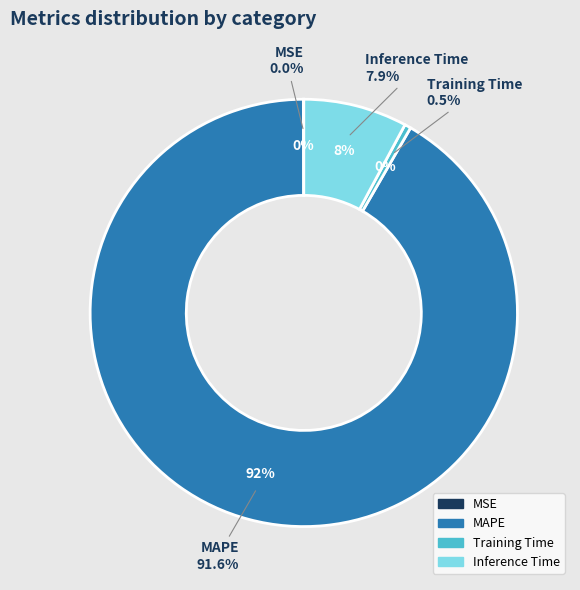

How many slices are in this pie chart?

4